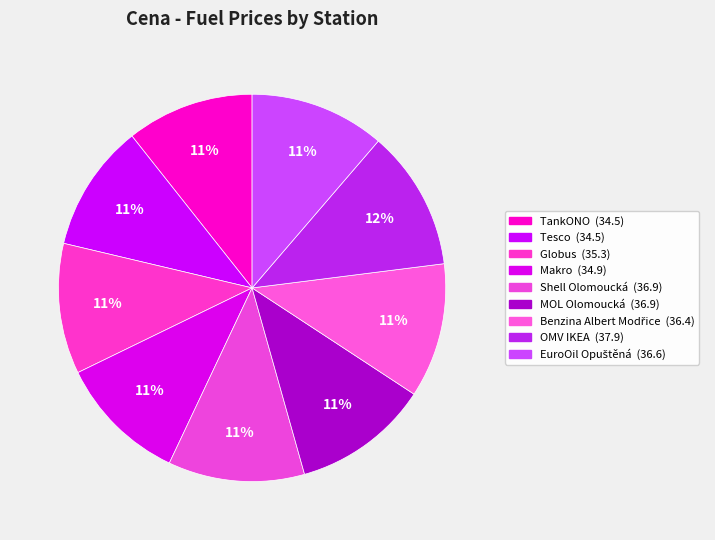

What is the ratio of the value at Tesco to the value at Globus?

1.0